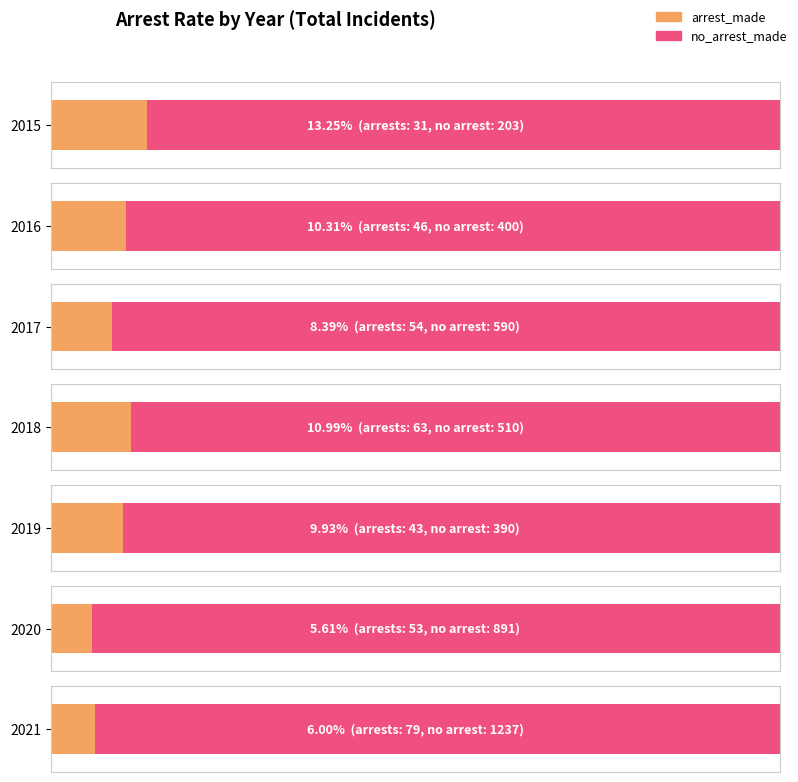

What is the spread (max minus min) of values at 2016?

354